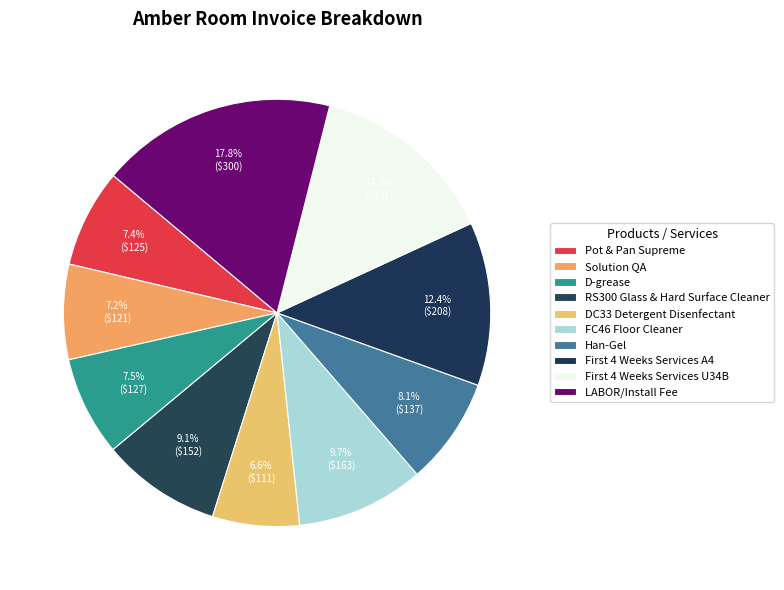

Rank the categories by value from highest to lowest.

LABOR/Install Fee, First 4 Weeks Services U34B, First 4 Weeks Services A4, FC46 Floor Cleaner, RS300 Glass & Hard Surface Cleaner, Han-Gel, D-grease, Pot & Pan Supreme, Solution QA, DC33 Detergent Disenfectant